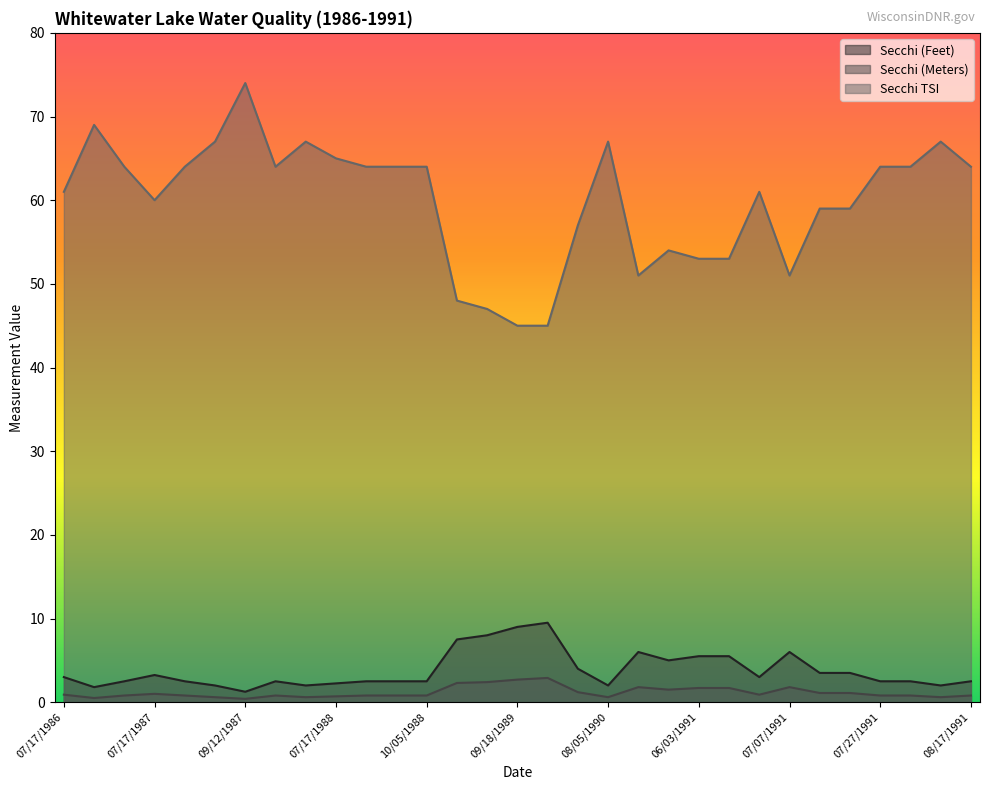

True or false: Secchi (Feet) has a value of 2.0 at 08/15/1987.

True